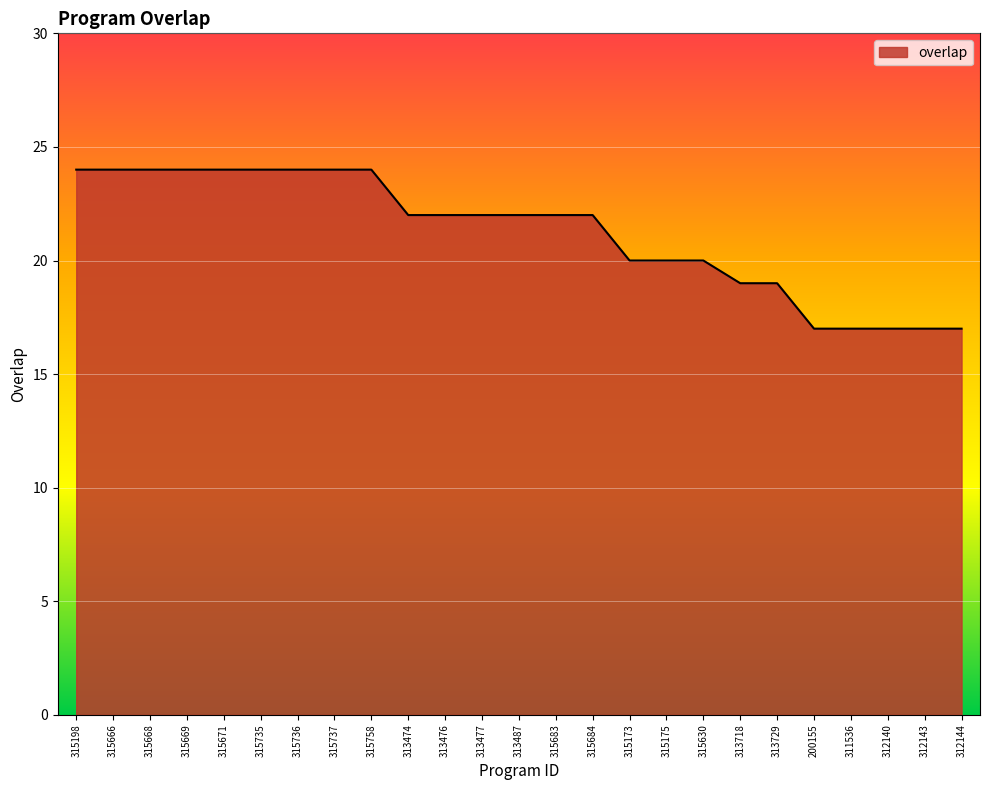

Does the chart display data point markers on the line(s)?

No